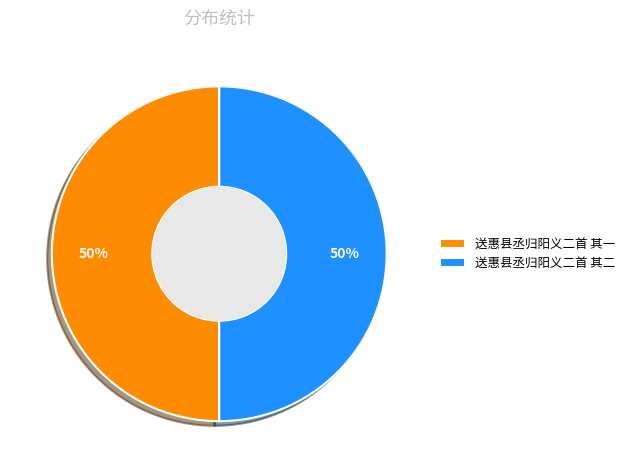

Approximately how many times larger is the value at 送惠县丞归阳义二首 其一 compared to 送惠县丞归阳义二首 其二?

1.0